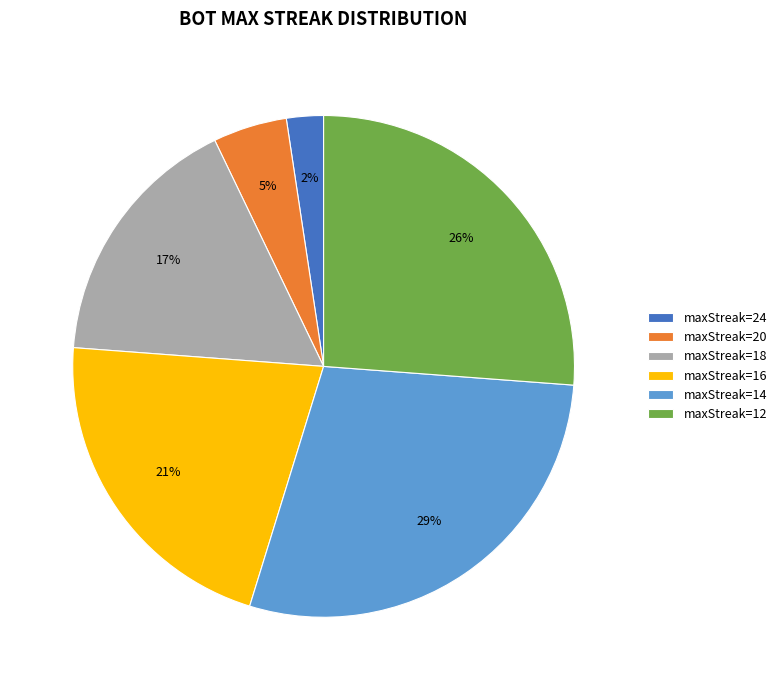

What is the smallest slice in the pie chart?

maxStreak=24